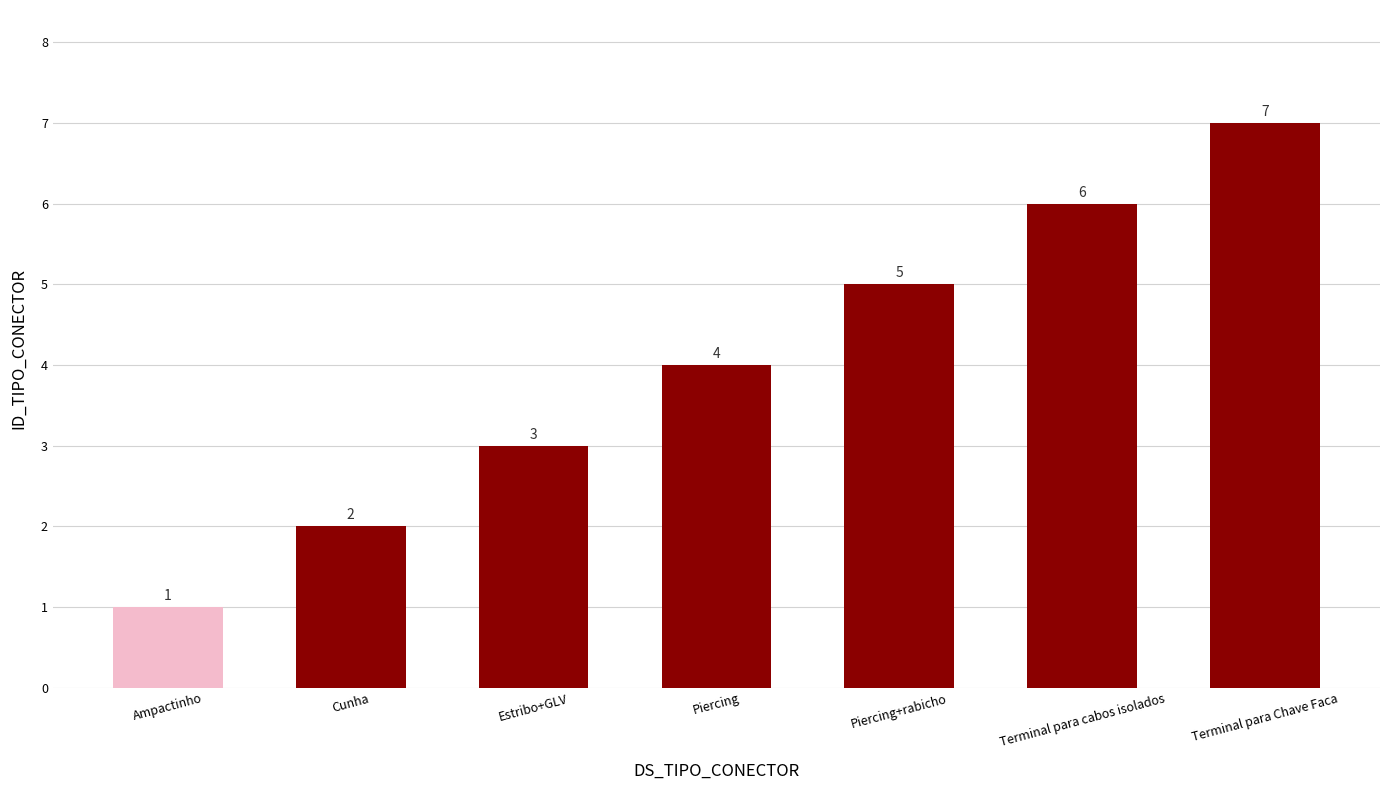

What is the label of the 7th bar from the right?

Ampactinho